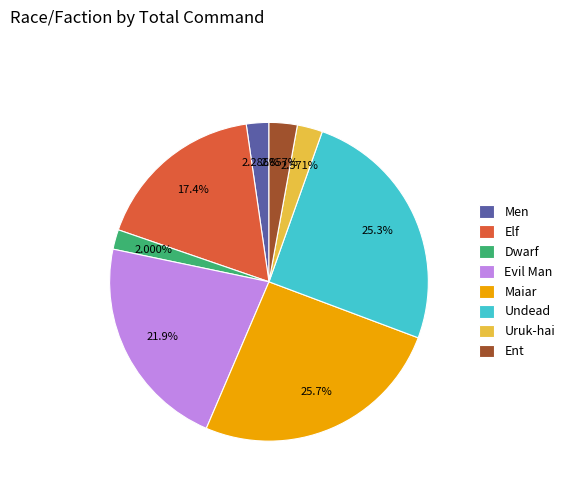

To the nearest percent, what is the difference between the Uruk-hai and Evil Man slice percentages?

19%